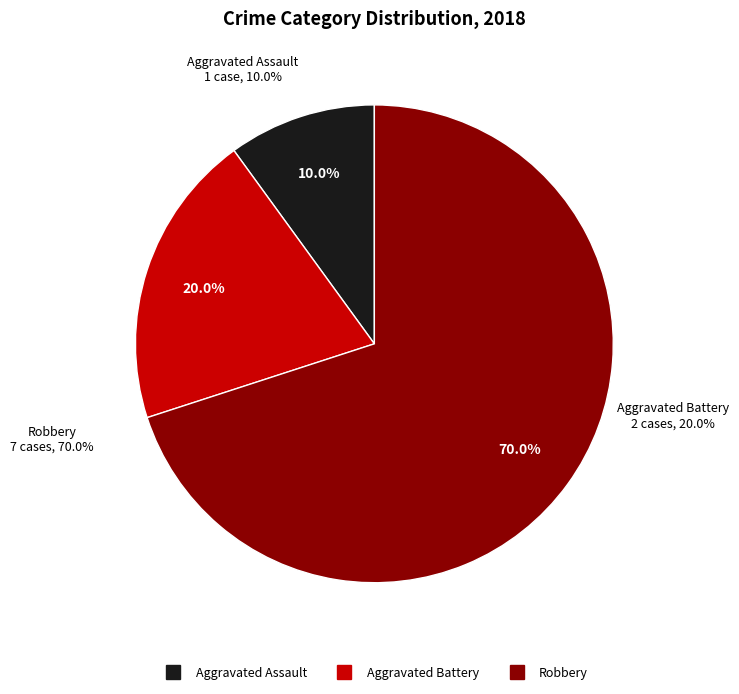

How many segments does this pie chart have?

3